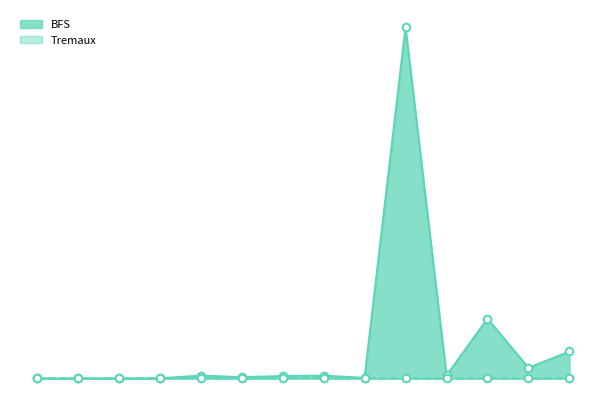

What is the total value across all series at 20?

832128